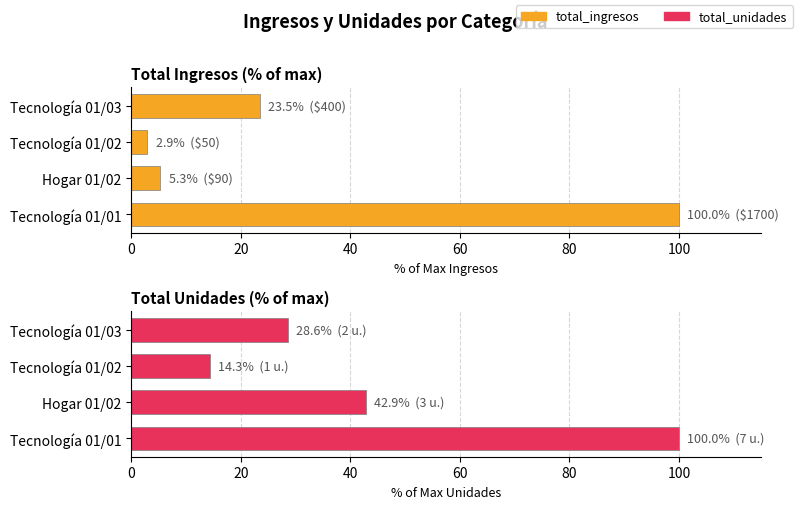

How many groups of bars are there?

4